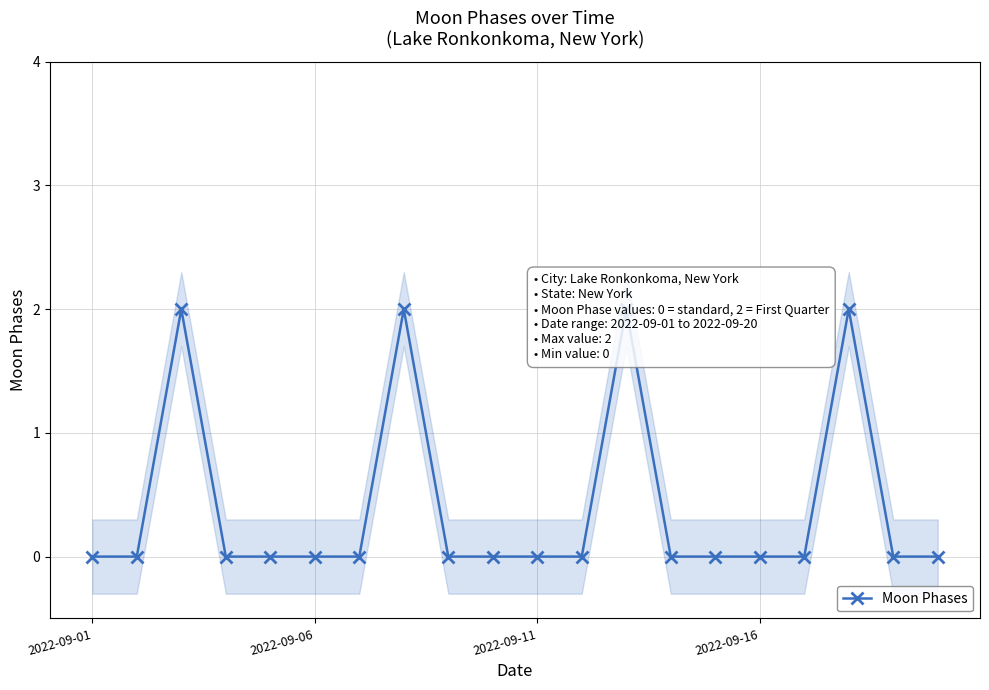

The chart shows a value of 0 at 2022-09-11. True or false?

True